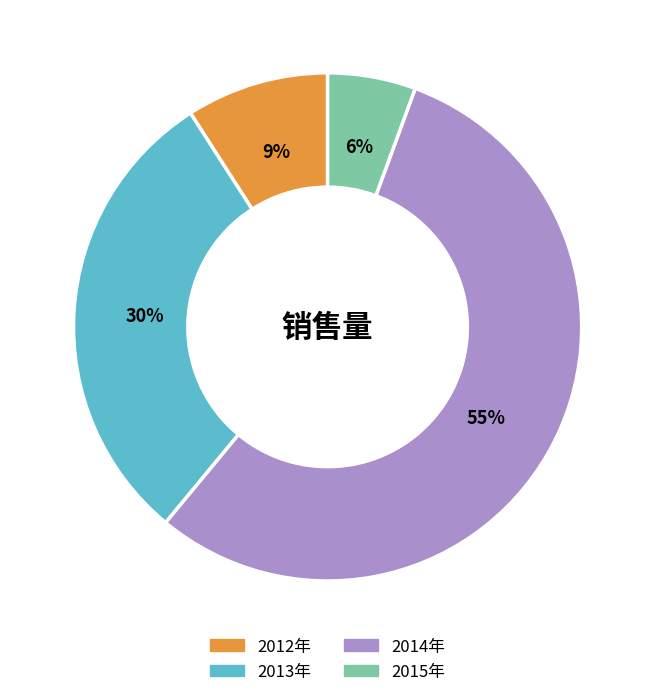

Is the sum of 2015年 and 2013年 greater than half?

No